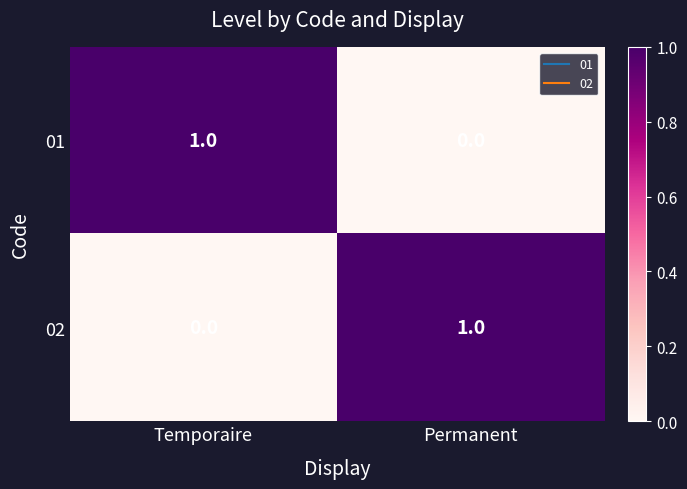

Where is 02 nearest to the value 0?

Temporaire